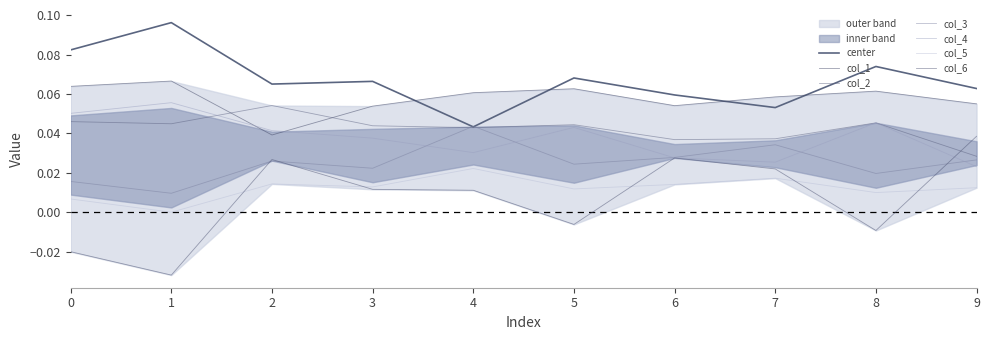

Which series has the largest total across all categories?

col_1